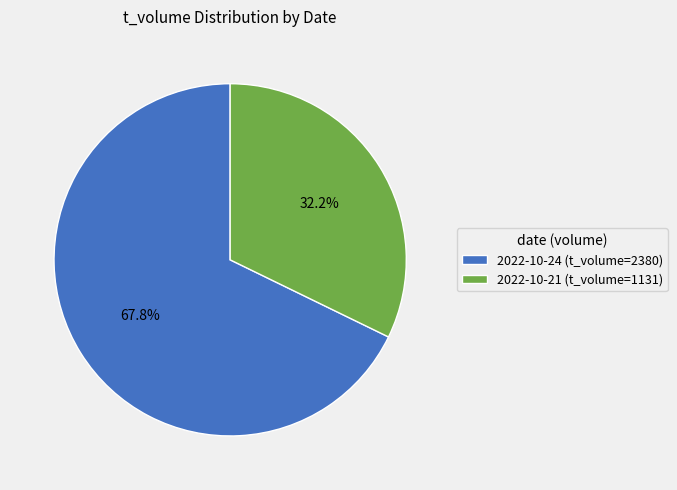

To the nearest percent, what is the difference between the largest and smallest slice percentages?

36%